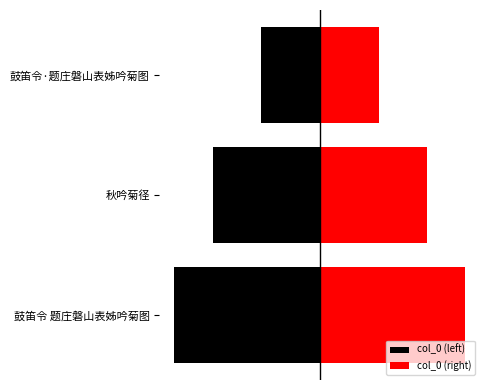

What is the approximate value of col_0 (left) at 鼓笛令 题庄磐山表姊吟菊图, to the nearest 10?

-794570